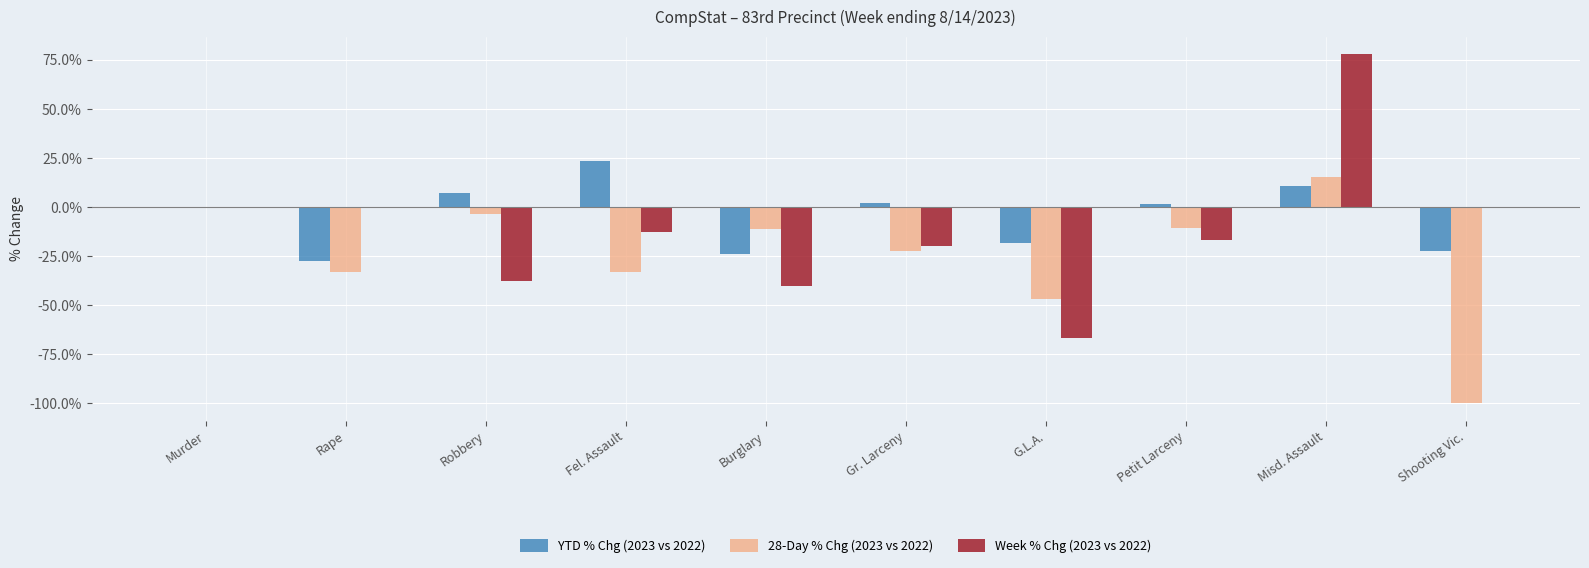

Which series changed the most between Murder and Shooting Vic.?

28-Day % Chg (2023 vs 2022)